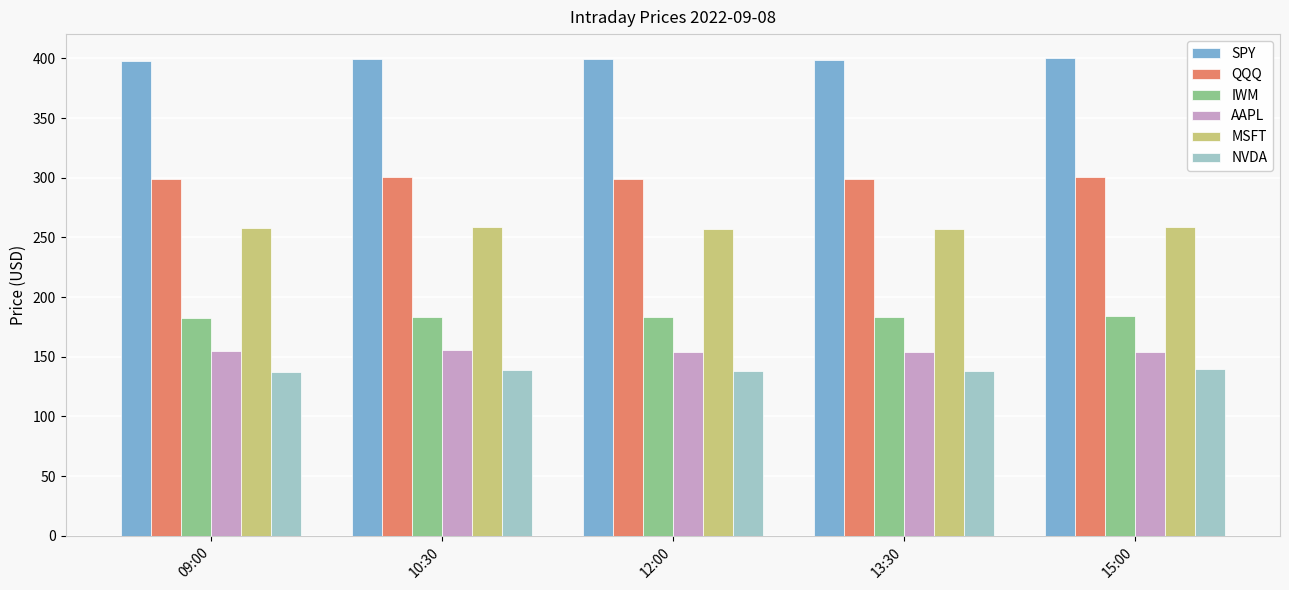

At how many categories does at least one series exceed 321?

5